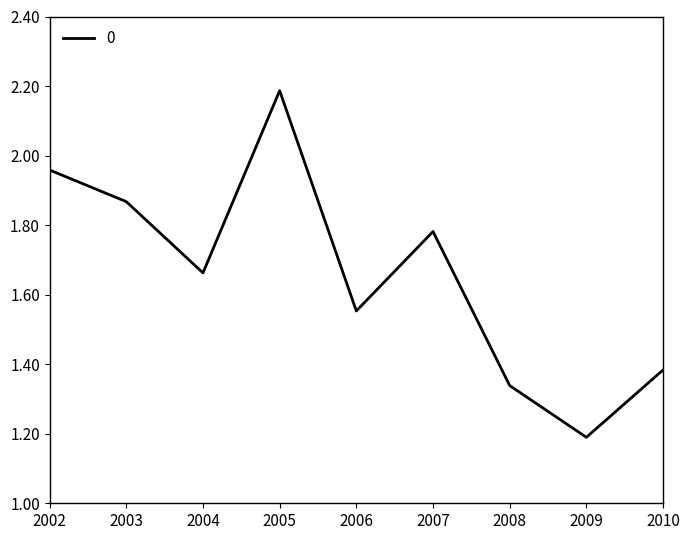

List the labels in order of value, smallest first.

2009, 2008, 2010, 2006, 2004, 2007, 2003, 2002, 2005